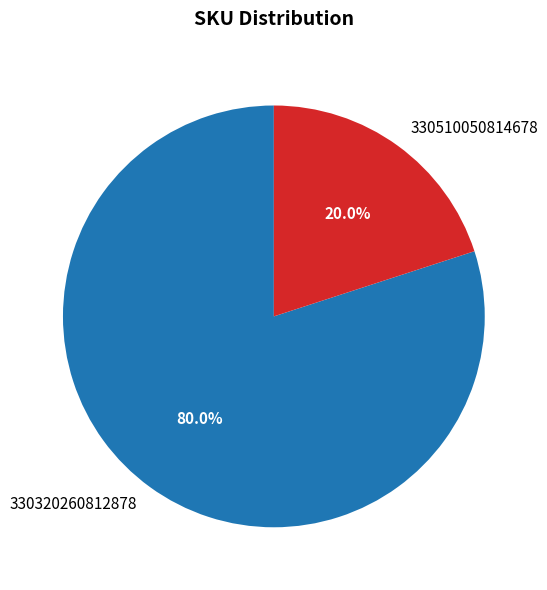

Count the number of slices in the pie.

2